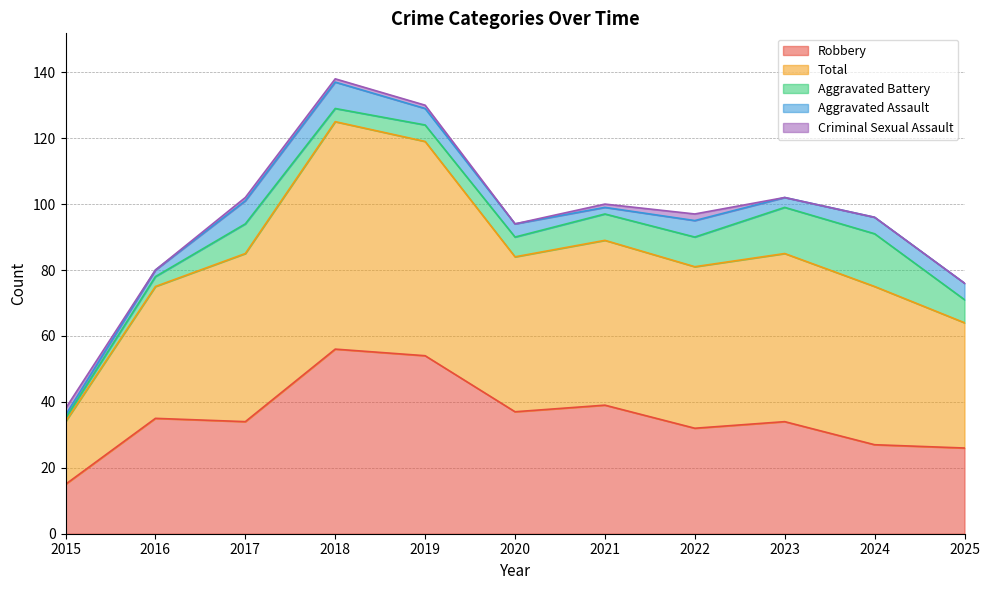

Reading left to right, list all the values displayed in this chart.

Robbery: 2015=15	2016=35	2017=34	2018=56	2019=54	2020=37	2021=39	2022=32	2023=34	2024=27	2025=26
Total: 2015=19	2016=40	2017=51	2018=69	2019=65	2020=47	2021=50	2022=49	2023=51	2024=48	2025=38
Aggravated Battery: 2015=1	2016=3	2017=9	2018=4	2019=5	2020=6	2021=8	2022=9	2023=14	2024=16	2025=7
Aggravated Assault: 2015=1	2016=2	2017=7	2018=8	2019=5	2020=4	2021=2	2022=5	2023=3	2024=5	2025=5
Criminal Sexual Assault: 2015=2	2016=0	2017=1	2018=1	2019=1	2020=0	2021=1	2022=2	2023=0	2024=0	2025=0